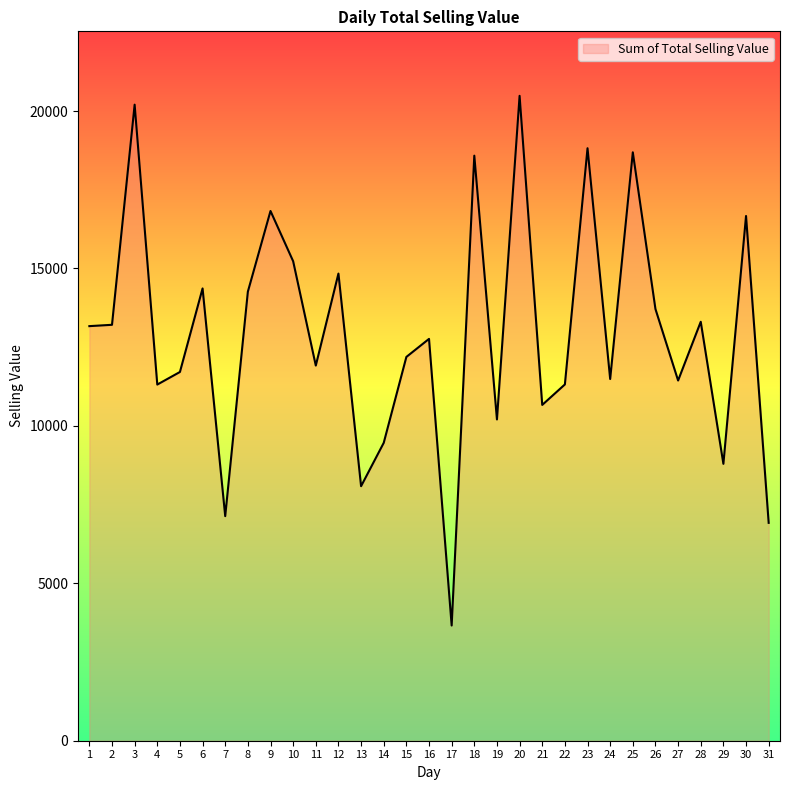

Where does the data first go above 12762?

1